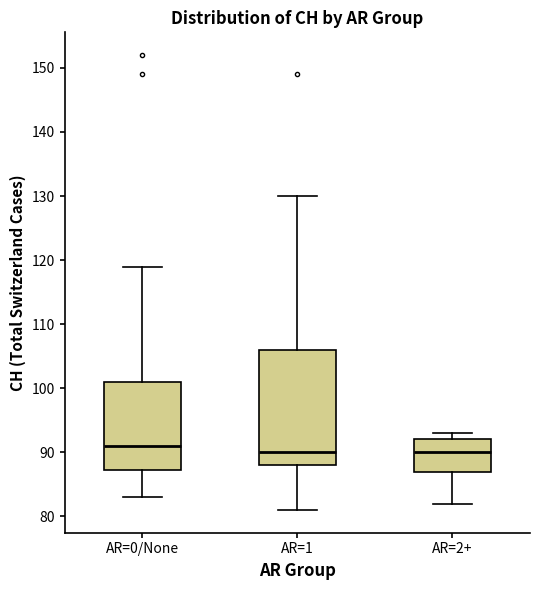

Which box's median line is the highest?

AR=0/None